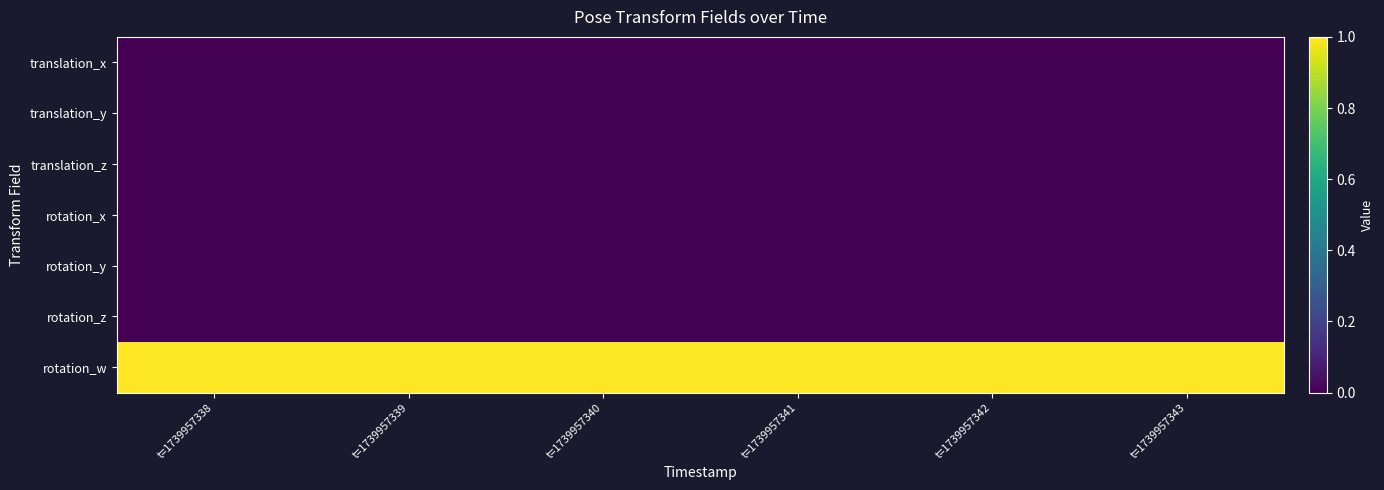

Reading left to right, what are all the values shown in this chart?

translation_x: t=1739957338=0	t=1739957339=0	t=1739957340=0	t=1739957341=0	t=1739957342=0	t=1739957343=0
translation_y: t=1739957338=0	t=1739957339=0	t=1739957340=0	t=1739957341=0	t=1739957342=0	t=1739957343=0
translation_z: t=1739957338=0	t=1739957339=0	t=1739957340=0	t=1739957341=0	t=1739957342=0	t=1739957343=0
rotation_x: t=1739957338=0	t=1739957339=0	t=1739957340=0	t=1739957341=0	t=1739957342=0	t=1739957343=0
rotation_y: t=1739957338=0	t=1739957339=0	t=1739957340=0	t=1739957341=0	t=1739957342=0	t=1739957343=0
rotation_z: t=1739957338=0	t=1739957339=0	t=1739957340=0	t=1739957341=0	t=1739957342=0	t=1739957343=0
rotation_w: t=1739957338=1	t=1739957339=1	t=1739957340=1	t=1739957341=1	t=1739957342=1	t=1739957343=1